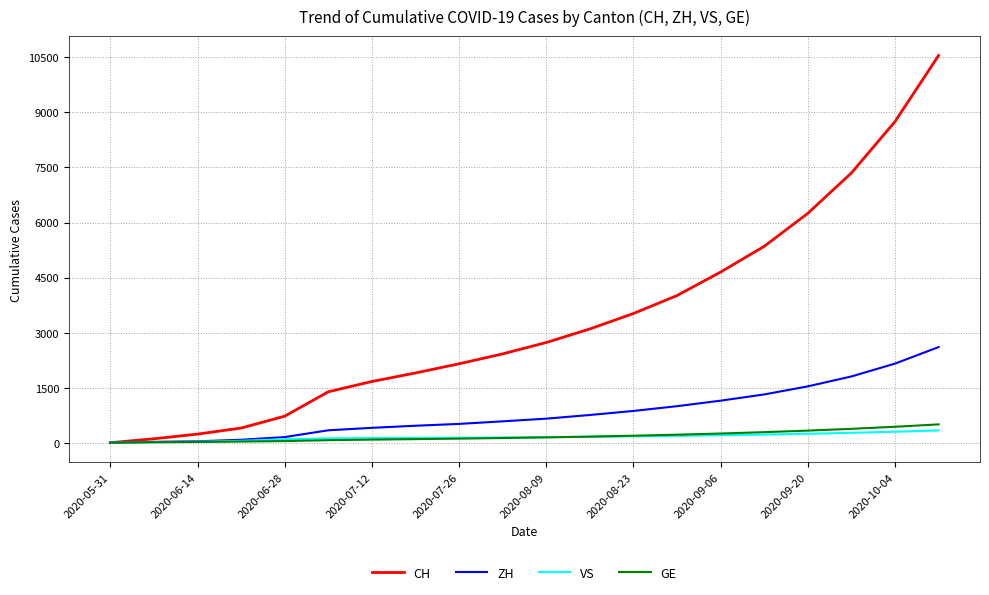

At how many categories does at least one series exceed 3859?

7